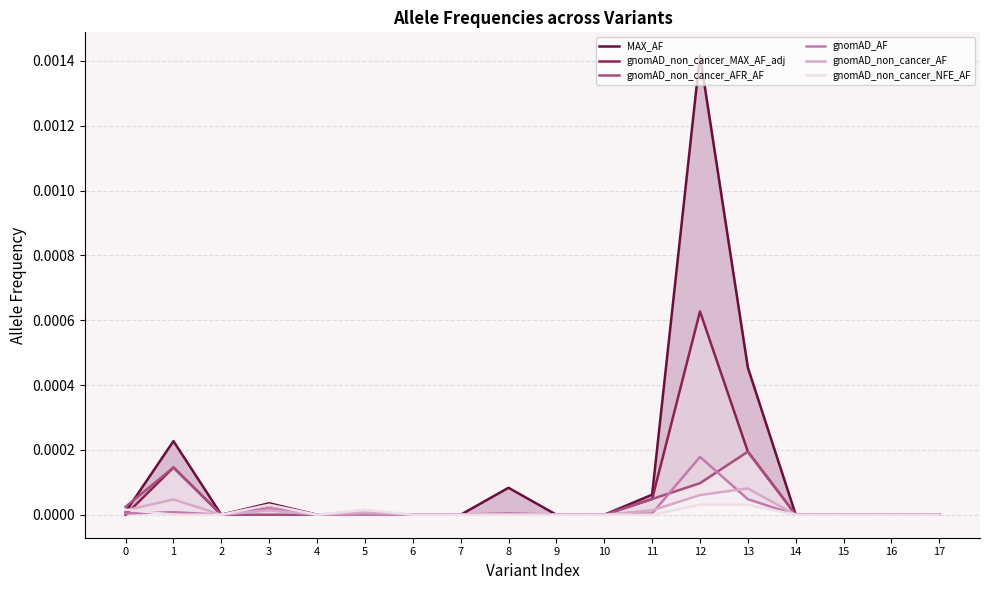

At which category does MAX_AF reach its first local peak?

1